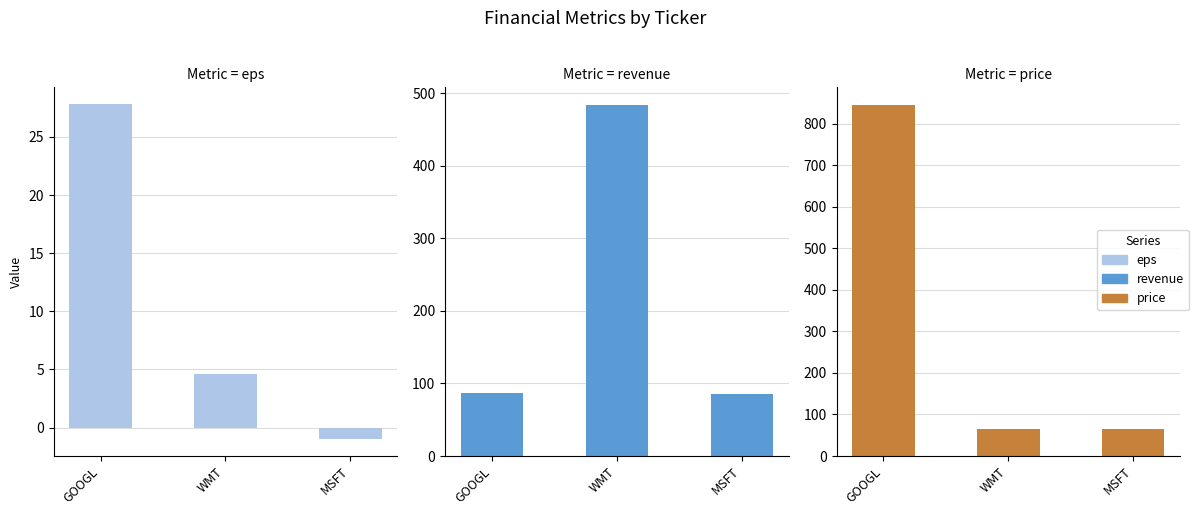

Reading left to right, transcribe all the data shown in this chart.

eps: 27.8	4.6	-1.0
revenue: 87.0	484.0	85.0
price: 845.0	65.0	64.0